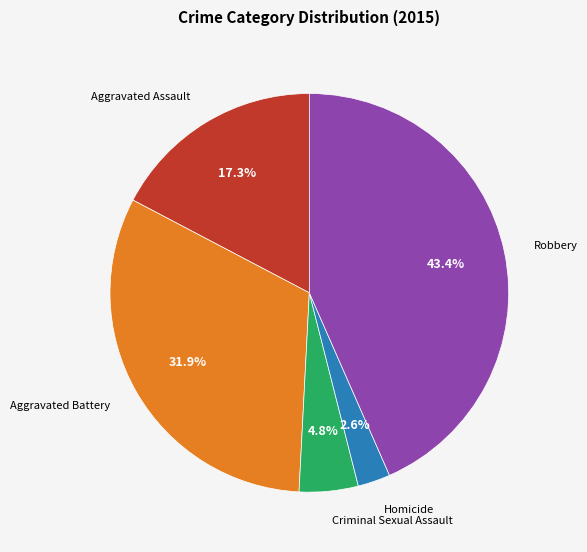

Rank the categories by value from lowest to highest.

Homicide, Criminal Sexual Assault, Aggravated Assault, Aggravated Battery, Robbery